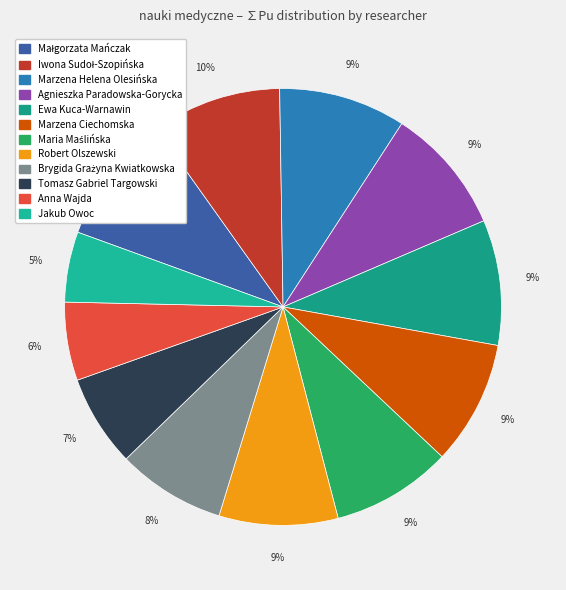

Count the number of slices in the pie.

12